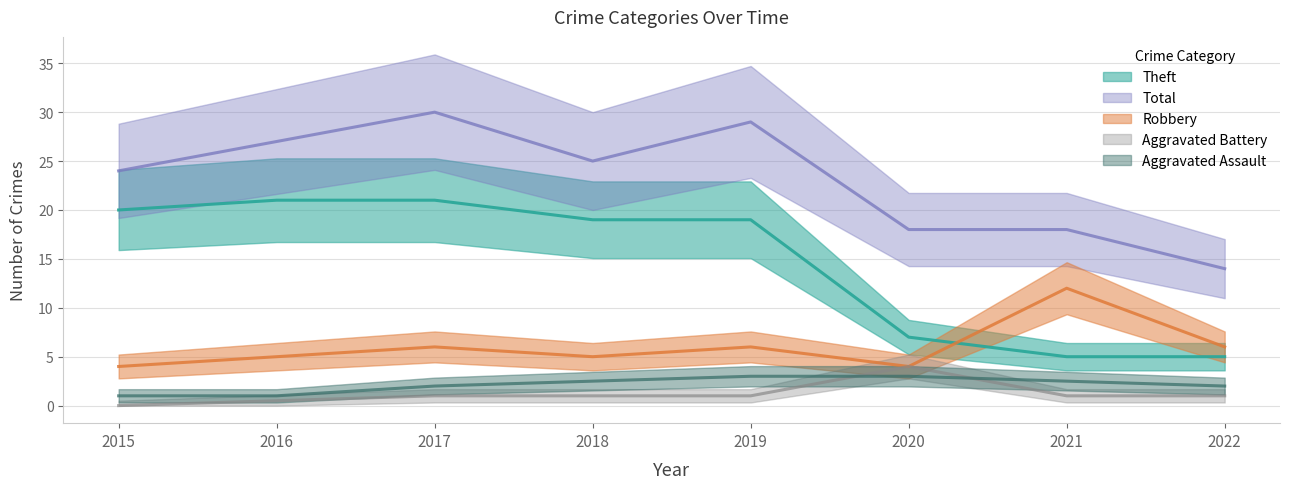

What are all the series names shown in the legend?

Aggravated Battery, Robbery, Theft, Total